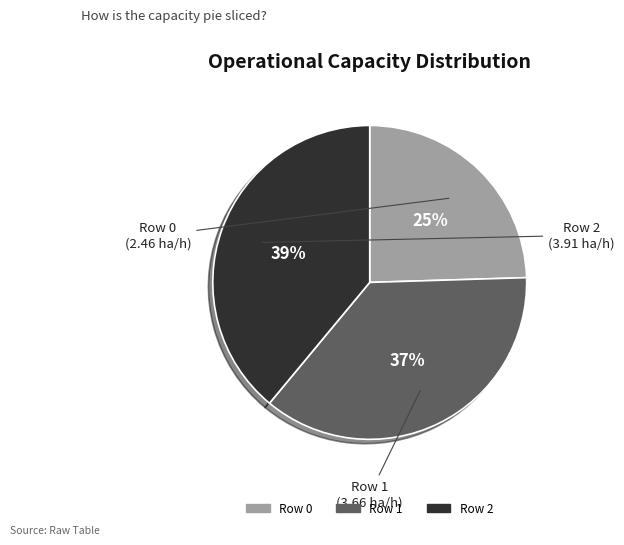

The Row 0 slice represents 25% of the pie. True or false?

True